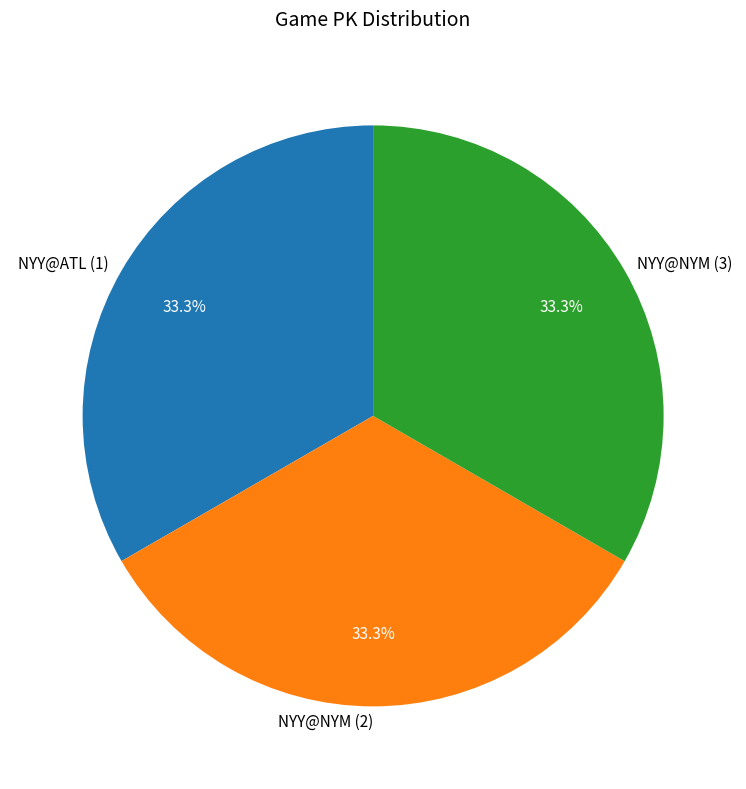

True or false: NYY@ATL (1) accounts for 45% of the total.

False